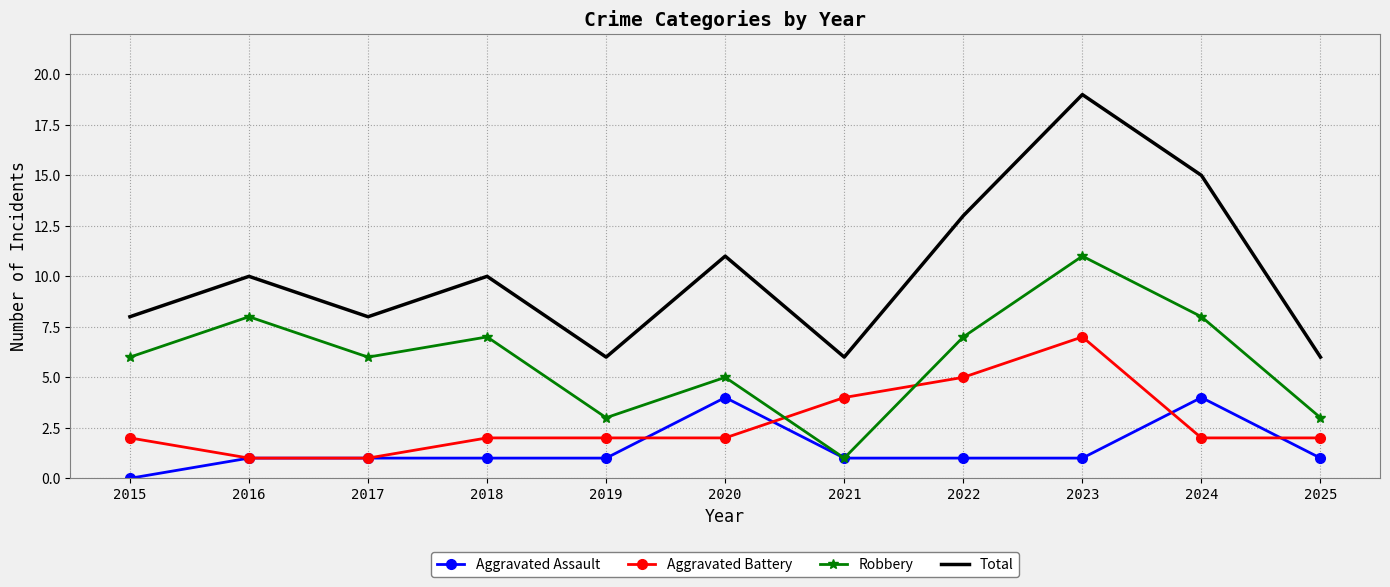

Is it true that Aggravated Battery equals 1 at 2017?

True